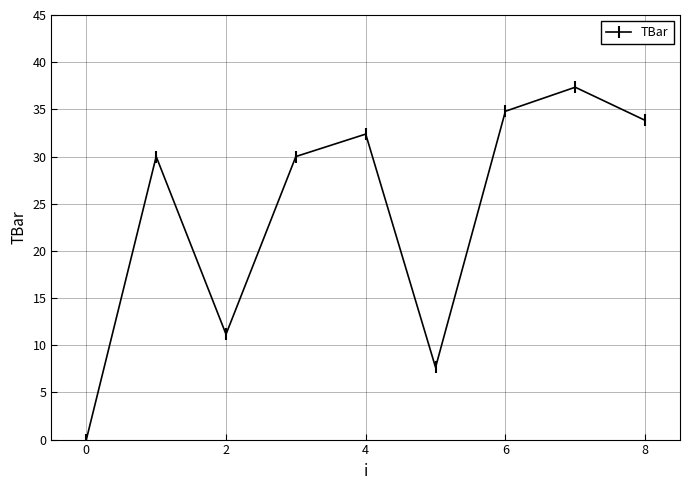

What is the average value?

24.1